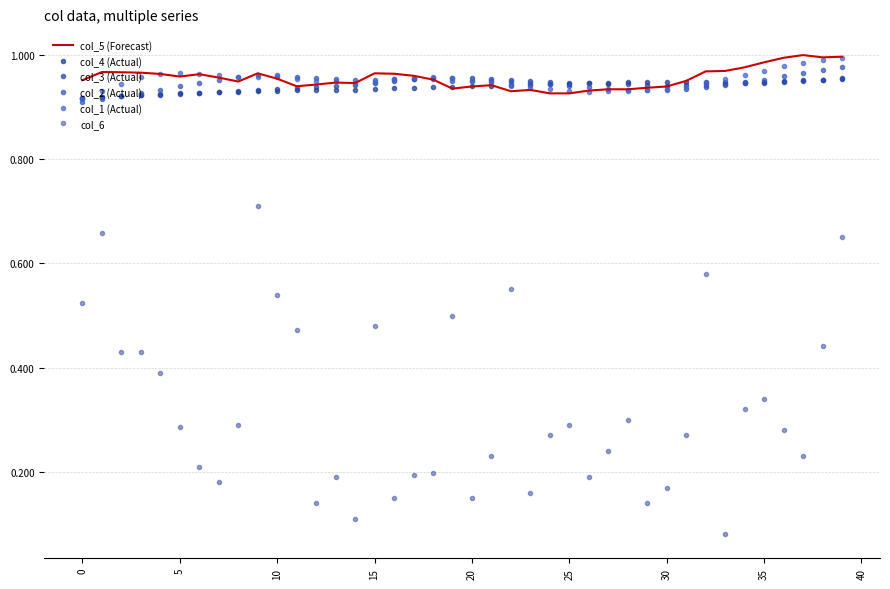

What is the label of the 25th point from the left?

24